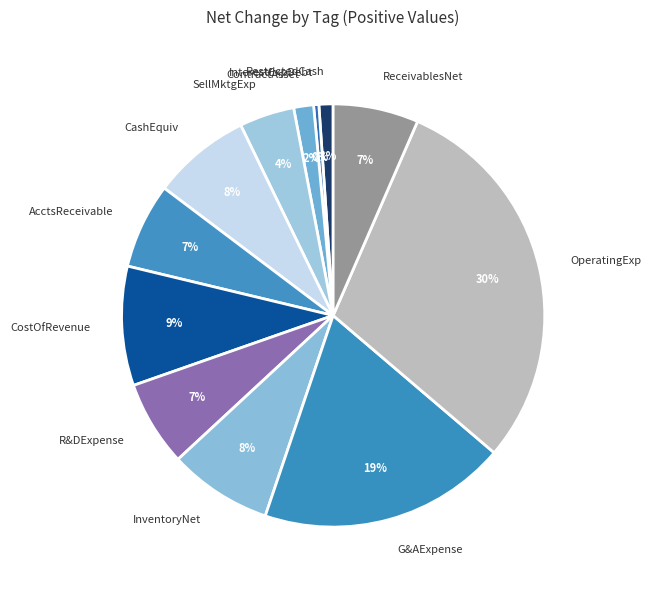

What percentage is the CostOfRevenue slice, to the nearest percent?

9%